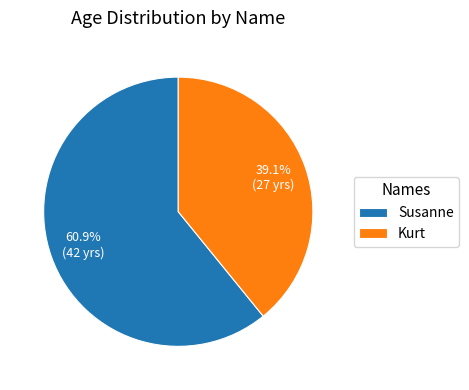

What is the ratio of the value at Susanne to the value at Kurt?

1.6